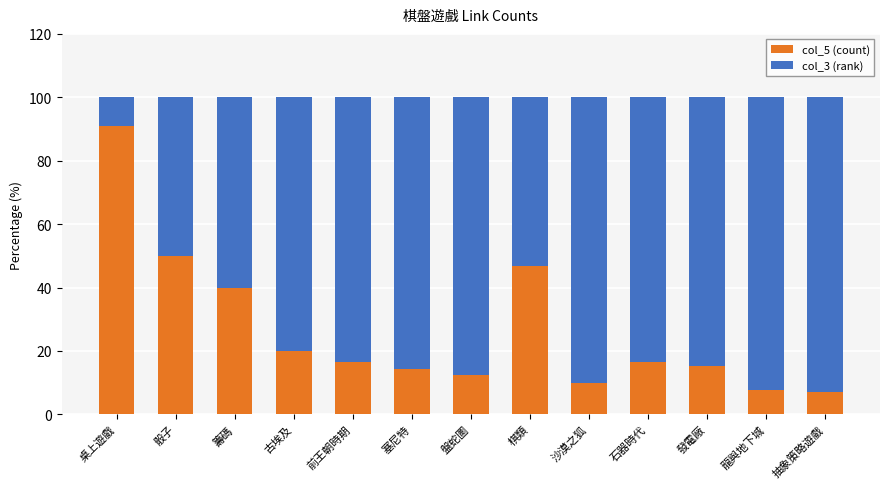

What is the minimum value for col_5 (count)?

7.1